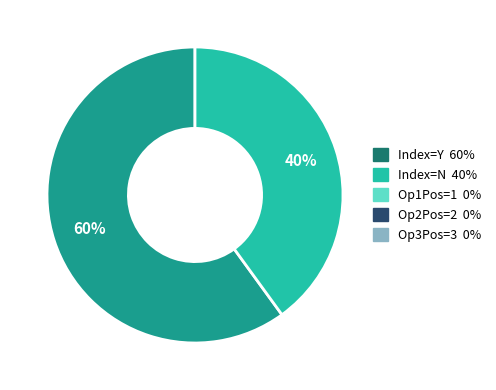

Is there a majority slice in this chart?

Yes